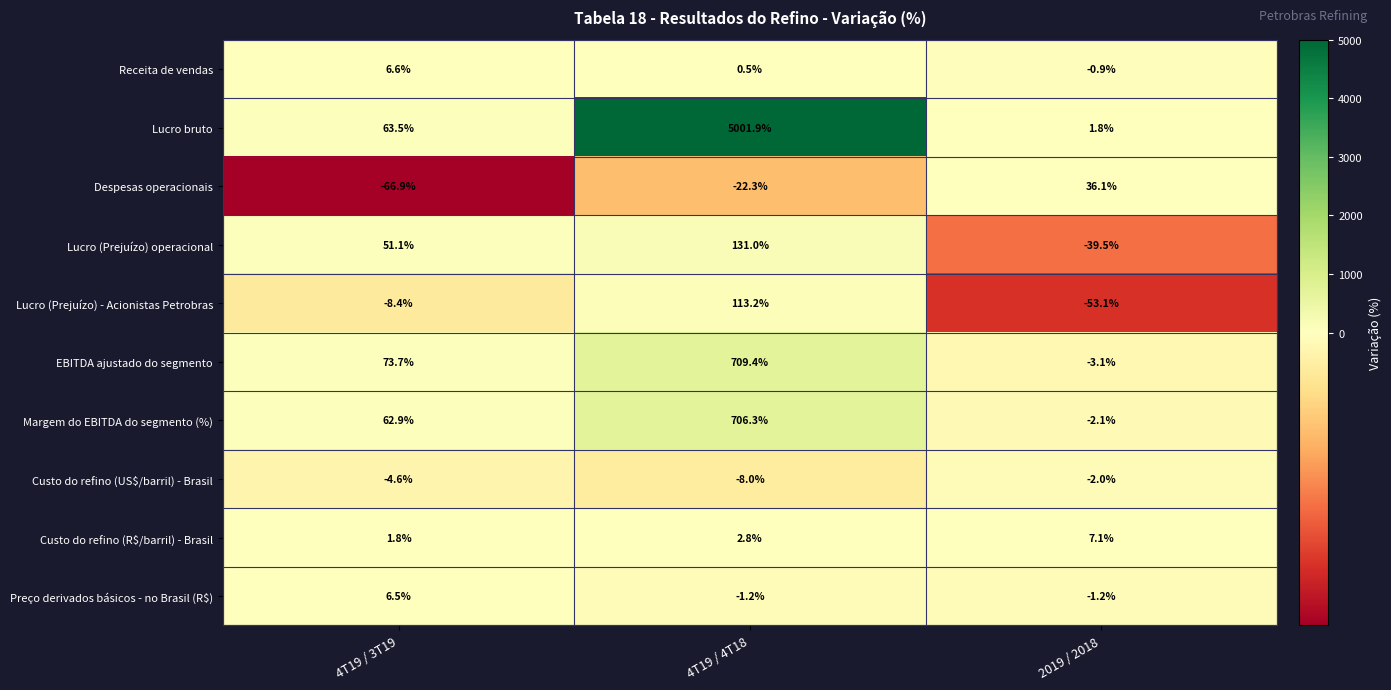

Which label corresponds to the smallest value in the chart?

4T19 / 3T19